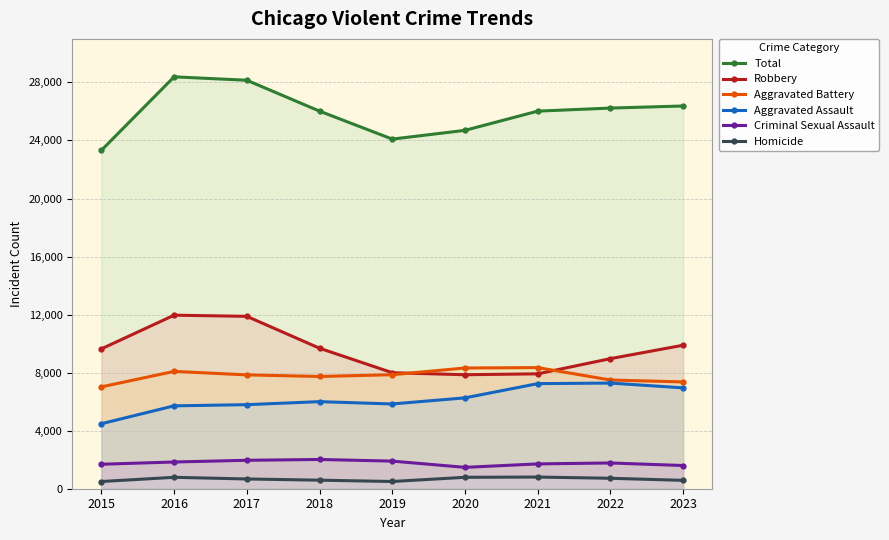

In Robbery, how many points are lower than both neighbors (excluding endpoints)?

1